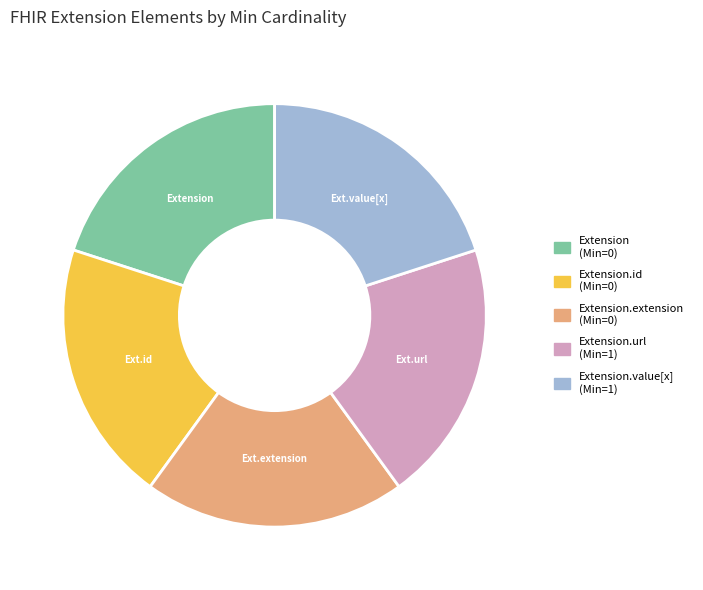

Is there a majority slice in this chart?

No